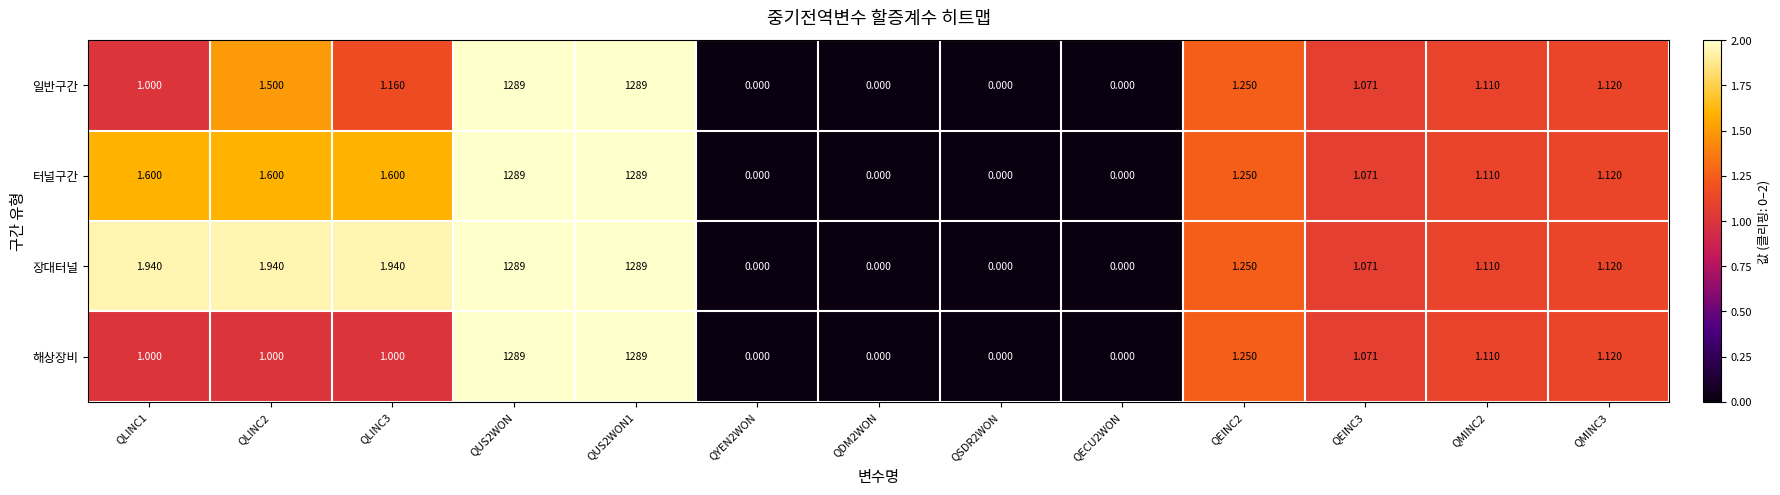

Which series has the largest total across all categories?

장대터널